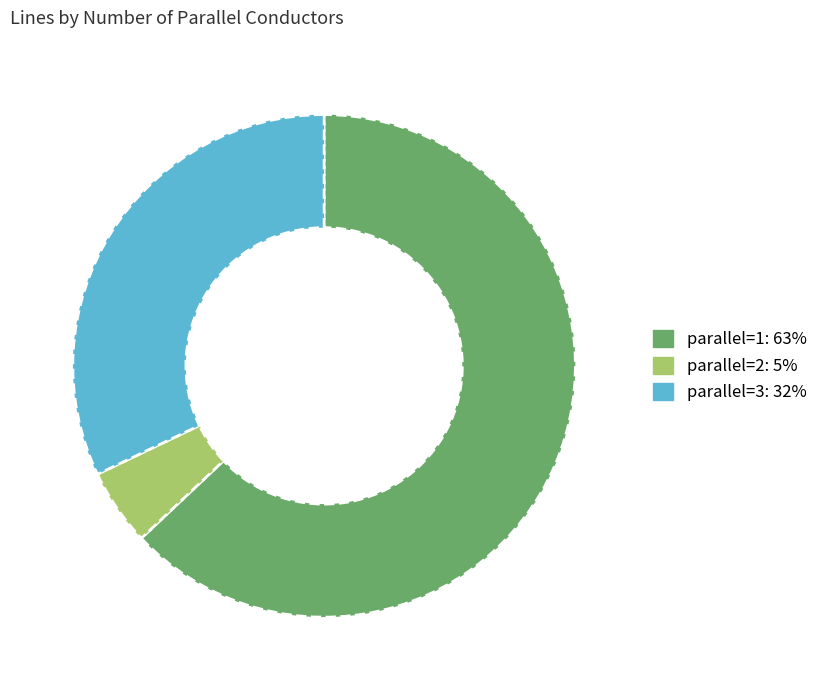

Combined, do parallel=1: 63% and parallel=3: 32% account for over 50%?

Yes